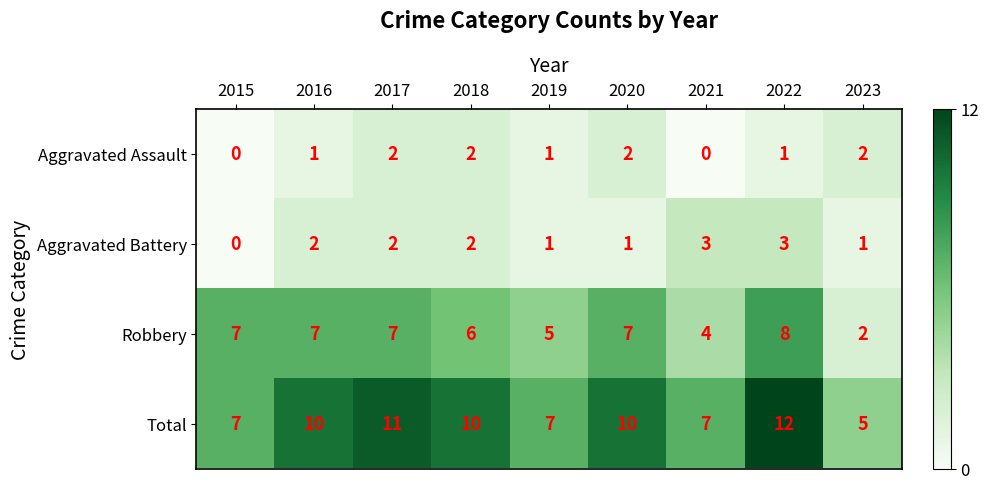

Rank the series at 2016 from lowest to highest value.

Aggravated Assault, Aggravated Battery, Robbery, Total